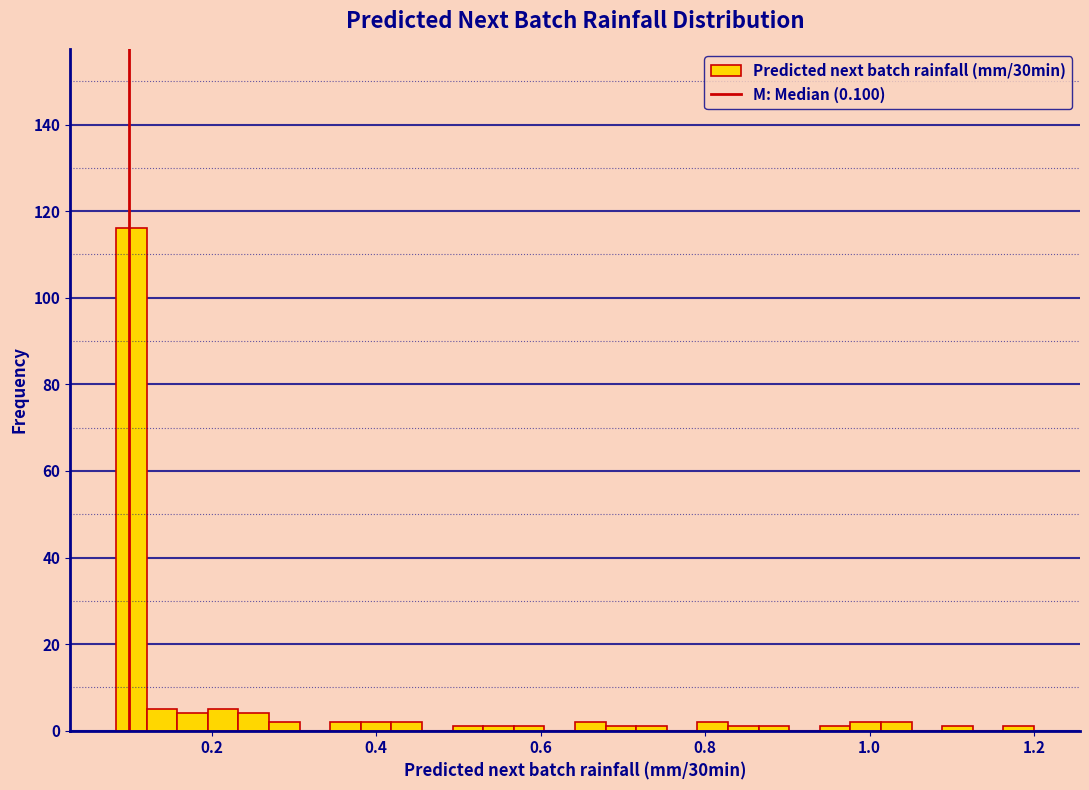

Around what value on the x-axis is the tallest bar? Give the approximate position of its centre, as read against the axis.

0.10